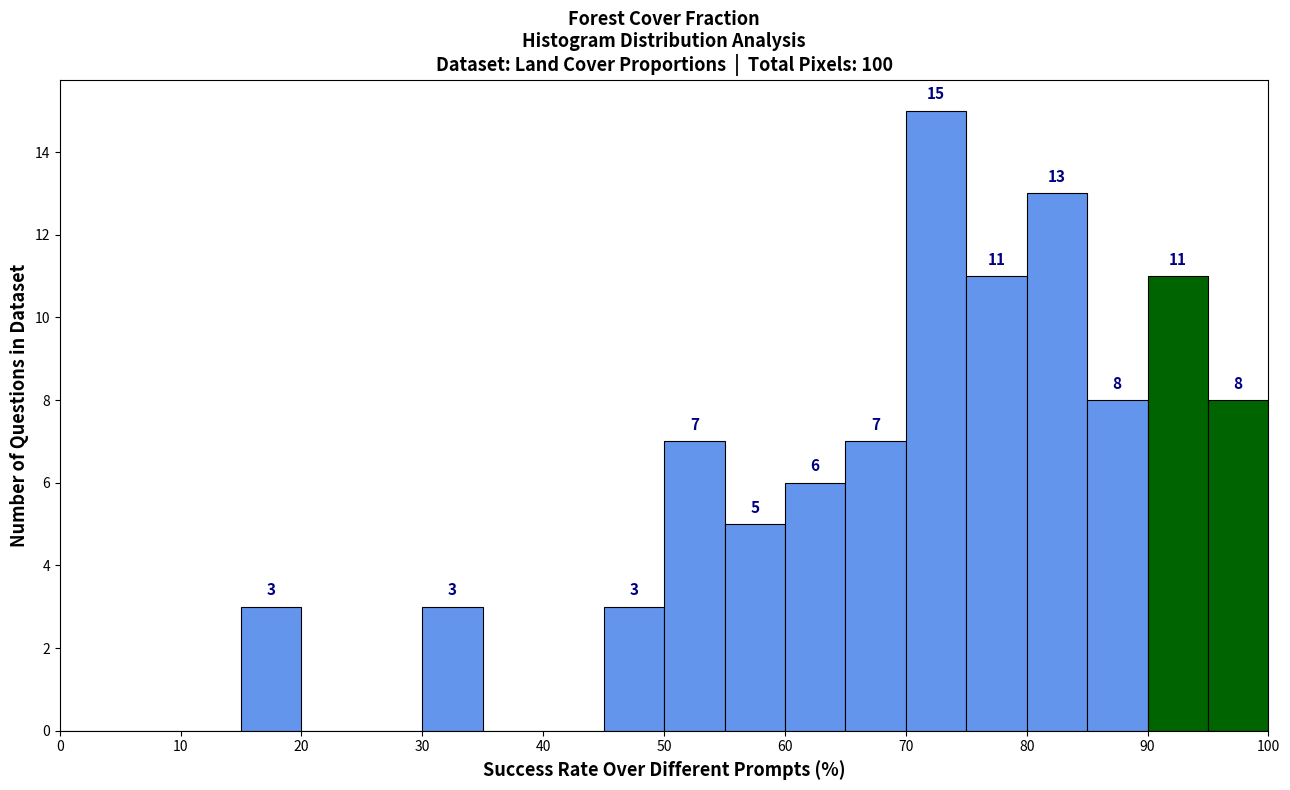

Over which range of the x-axis is the bar tallest?

70 to 75